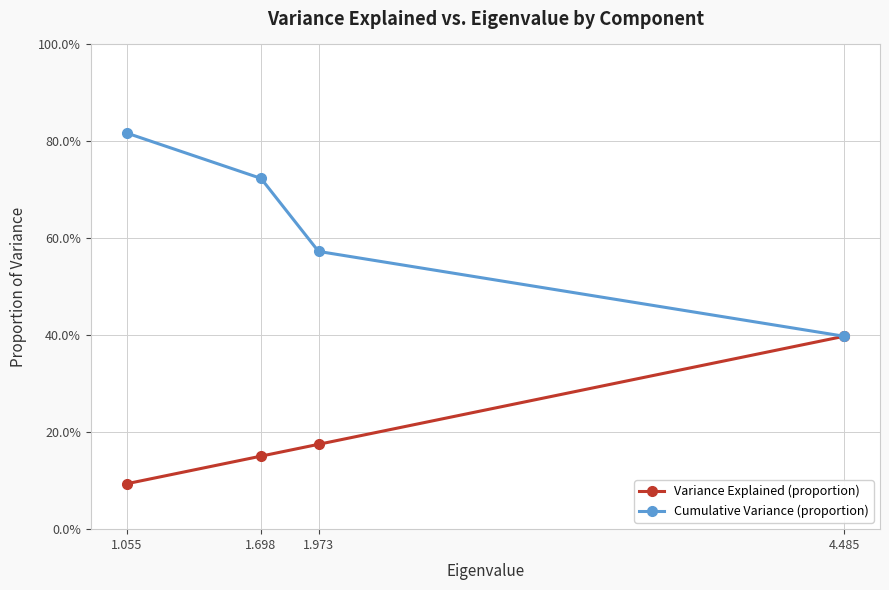

What is the minimum value shown in the chart?

0.1